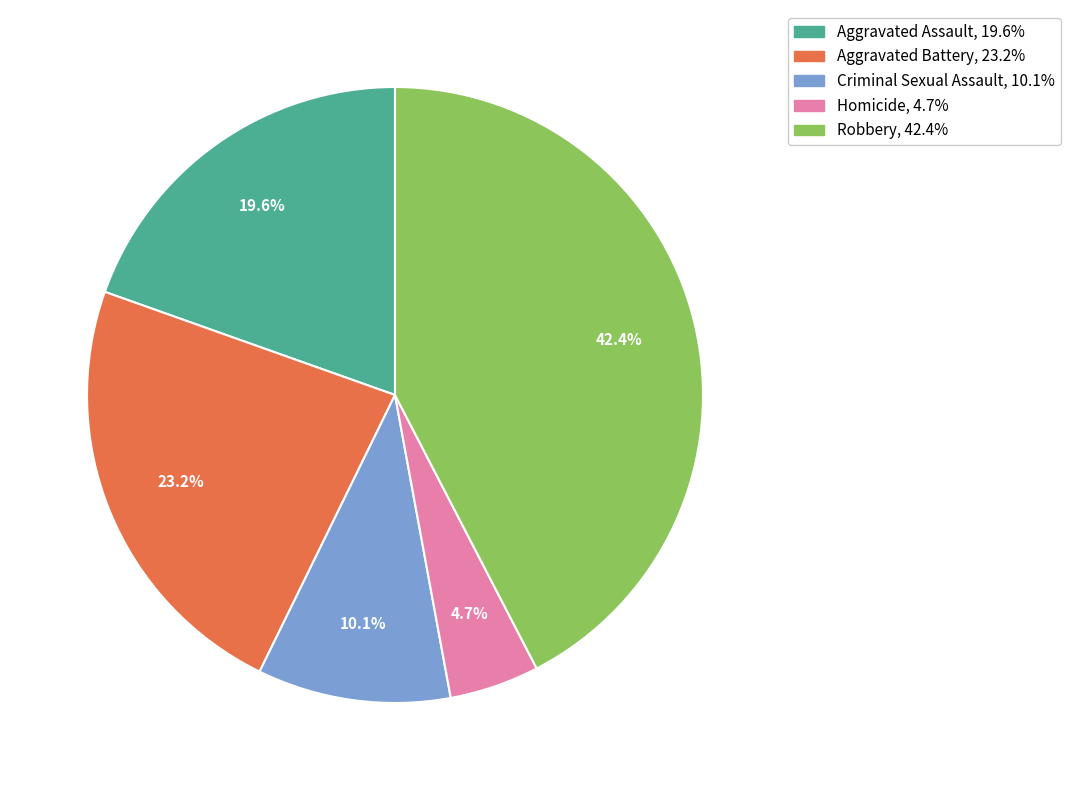

To the nearest percent, what is the difference between the Aggravated Assault and Homicide slice percentages?

15%